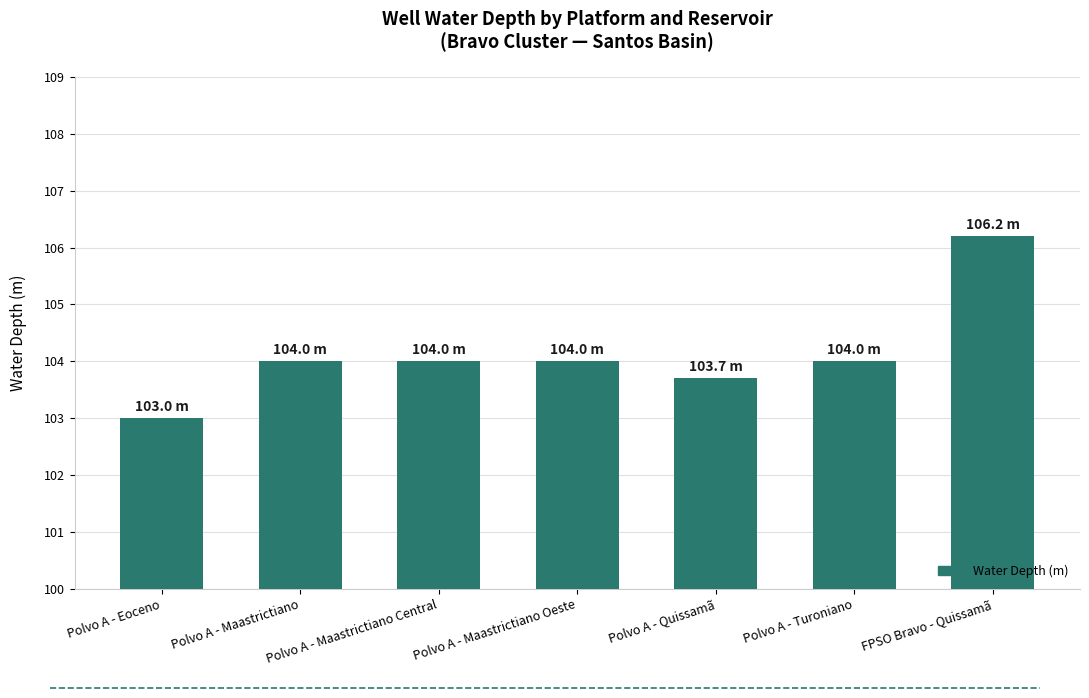

Read the value at FPSO Bravo - Quissamã.

106.2